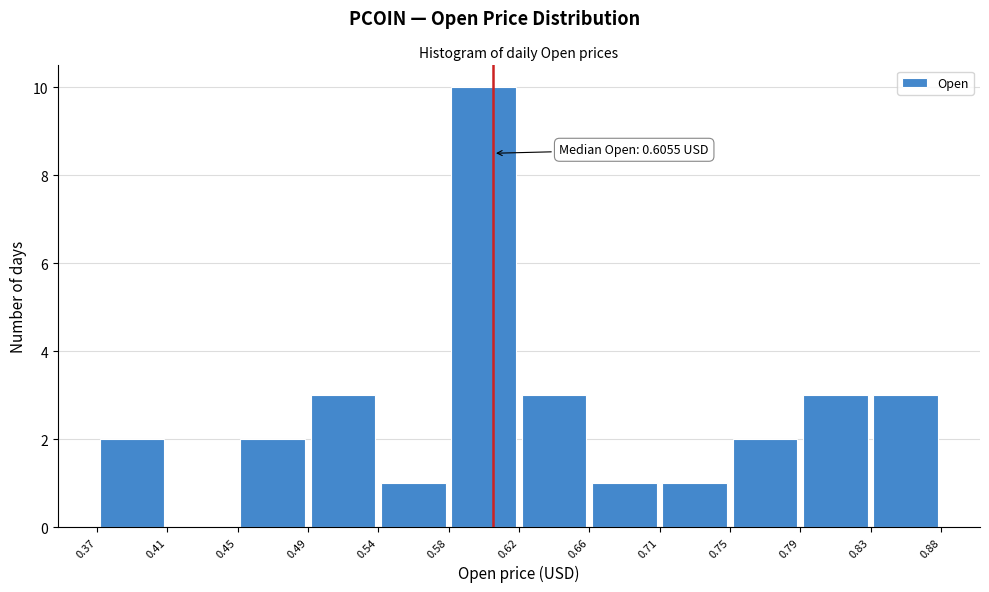

Over which range of the x-axis is the bar tallest?

0.58 to 0.62